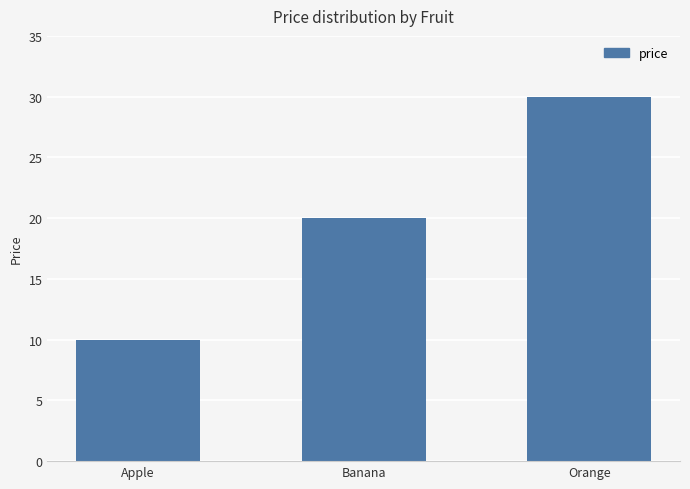

List the labels in order of value, smallest first.

Apple, Banana, Orange